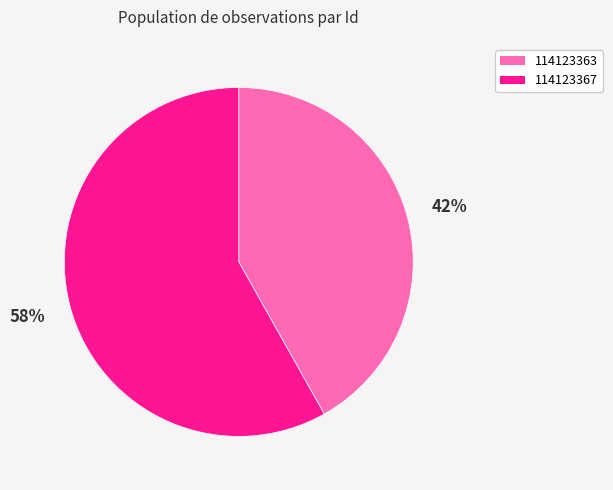

To the nearest percent, what portion does 114123367 represent?

58%